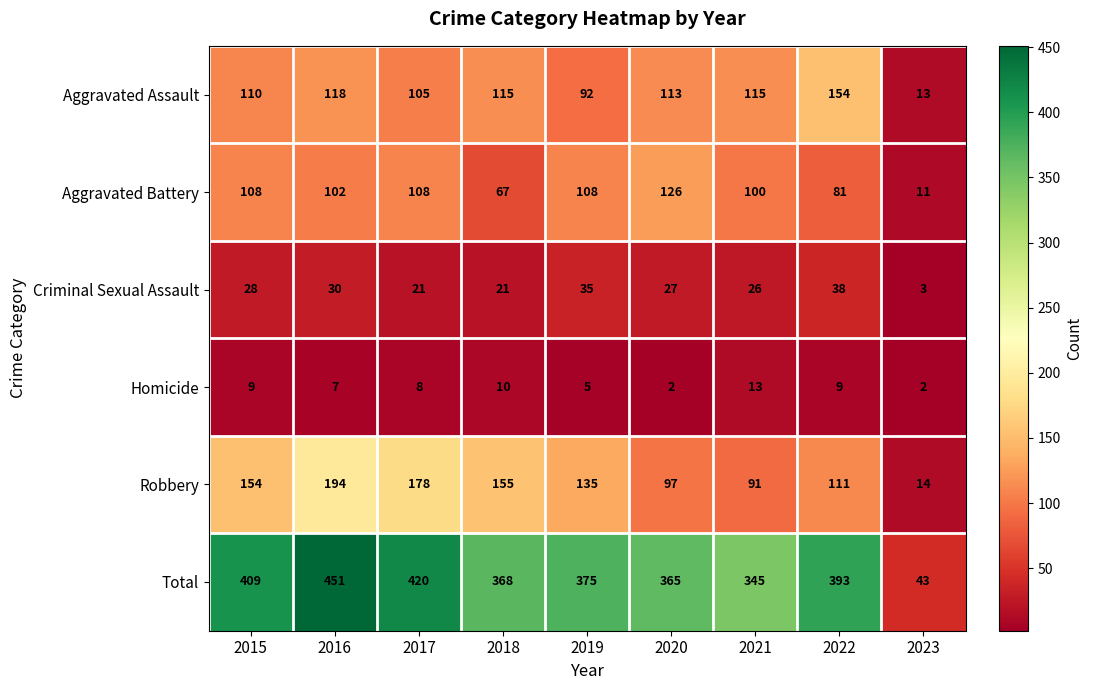

List the series in order of their peak value, highest first.

Total, Robbery, Aggravated Assault, Aggravated Battery, Criminal Sexual Assault, Homicide